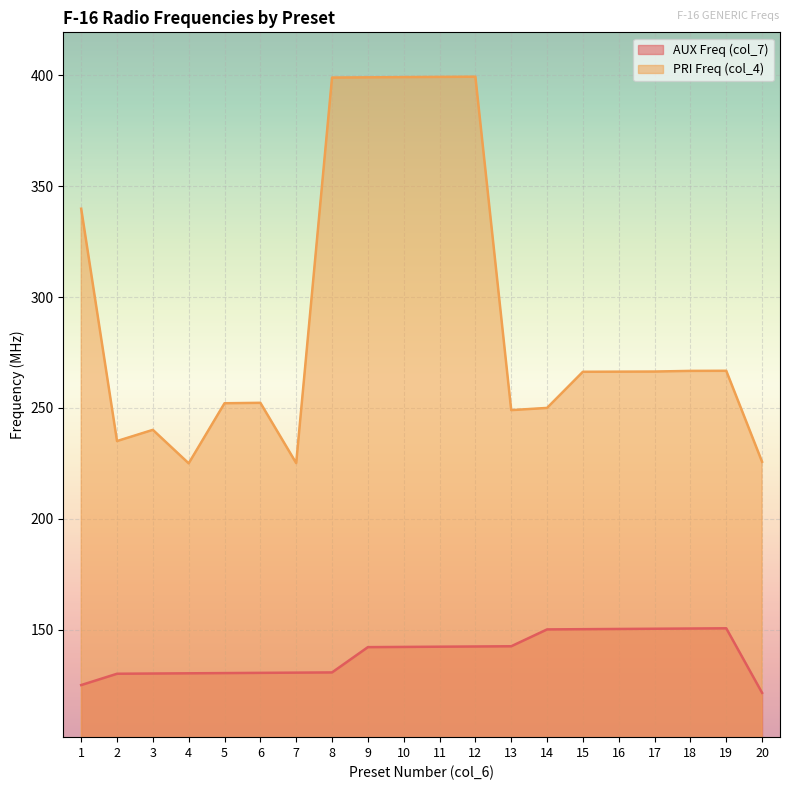

Reading left to right, transcribe all the data shown in this chart.

AUX Freq (col_7): 1=125.0	2=130.1	3=130.2	4=130.3	5=130.4	6=130.5	7=130.6	8=130.7	9=142.1	10=142.2	11=142.3	12=142.4	13=142.5	14=150.1	15=150.2	16=150.3	17=150.4	18=150.5	19=150.6	20=121.5
PRI Freq (col_4): 1=339.9	2=235.1	3=240.1	4=225.0	5=252.1	6=252.3	7=225.1	8=399.0	9=399.1	10=399.2	11=399.3	12=399.4	13=249.0	14=250.0	15=266.3	16=266.4	17=266.4	18=266.7	19=266.8	20=225.7